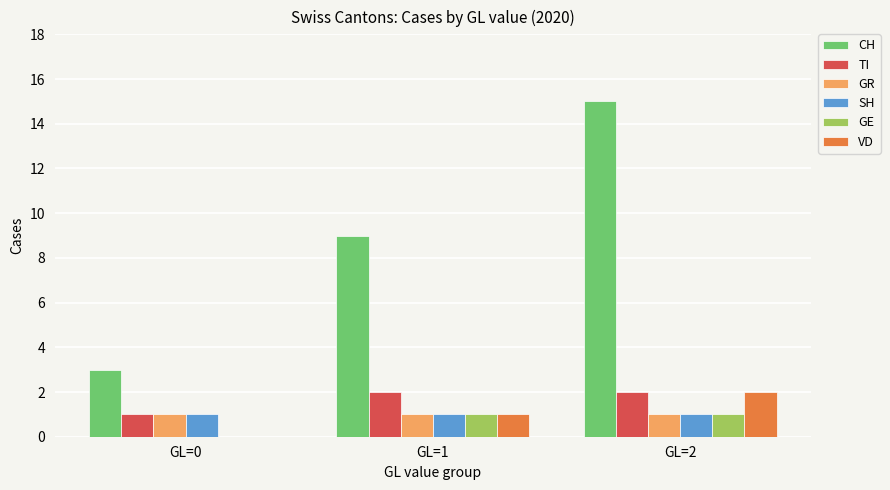

Which series has the largest total across all categories?

CH